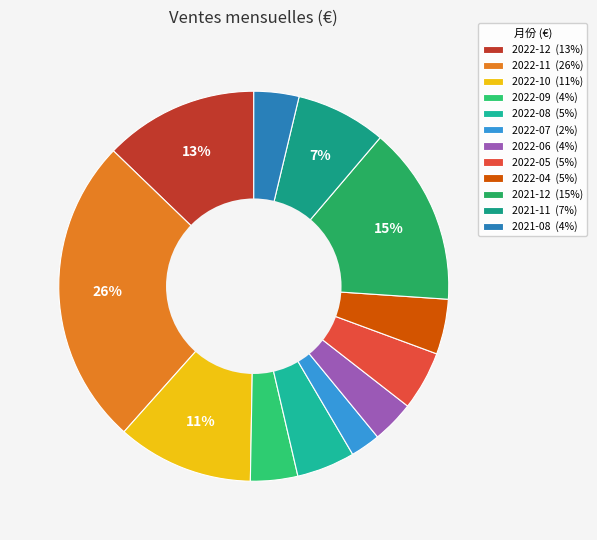

Rank the categories by value from highest to lowest.

2022-11, 2021-12, 2022-12, 2022-10, 2021-11, 2022-05, 2022-08, 2022-04, 2022-09, 2021-08, 2022-06, 2022-07